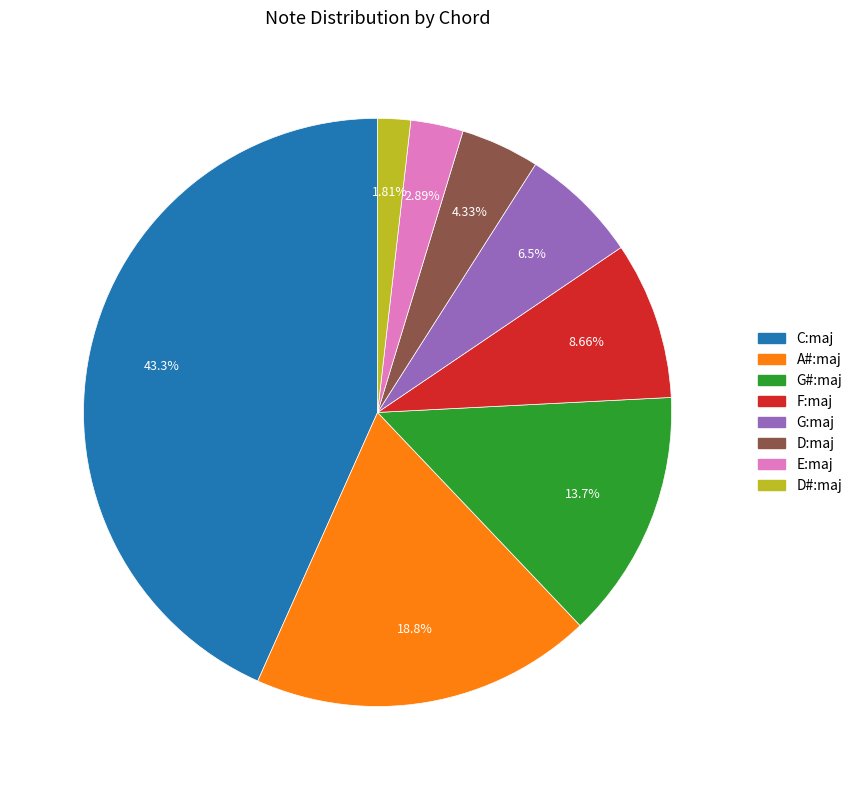

To the nearest percent, what is the combined percentage of D:maj and D#:maj?

6%